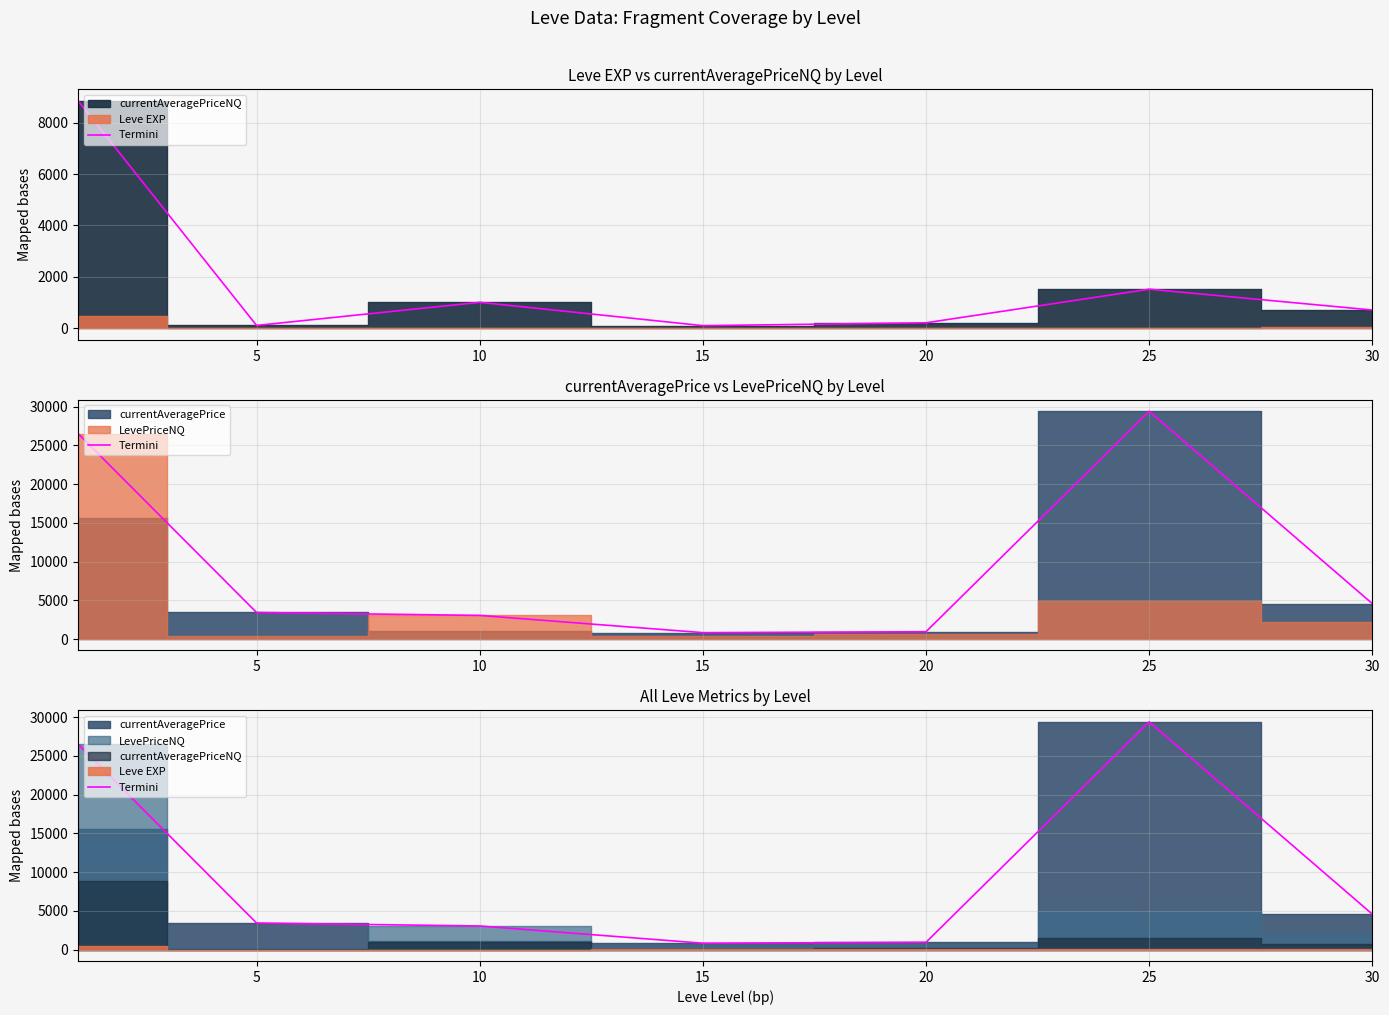

Where is the first local maximum?

25